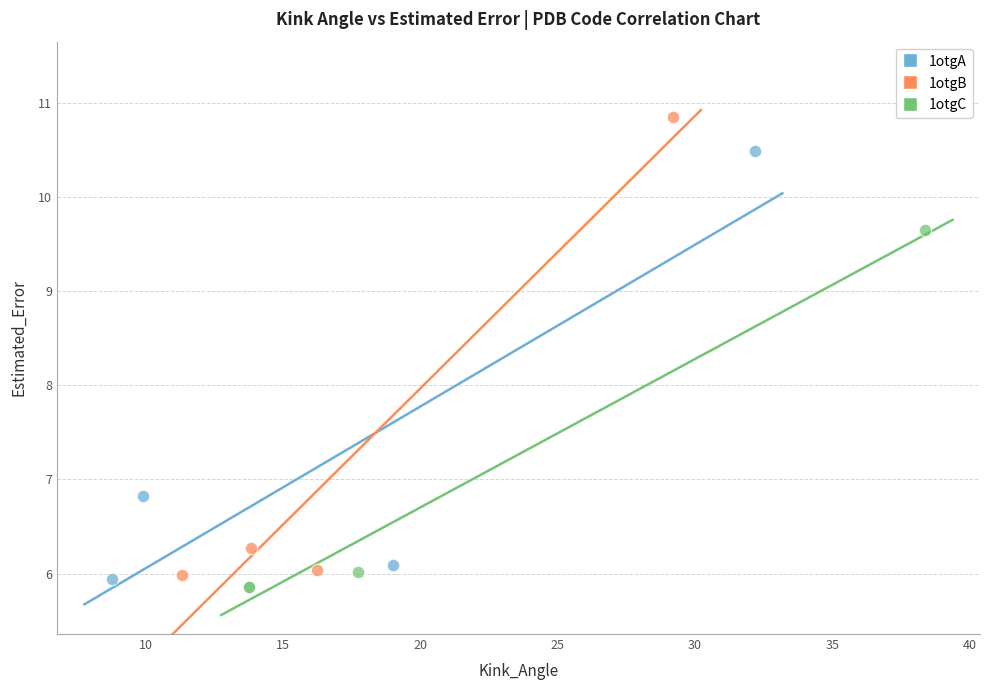

Which series contains the highest Y value?

1otgB